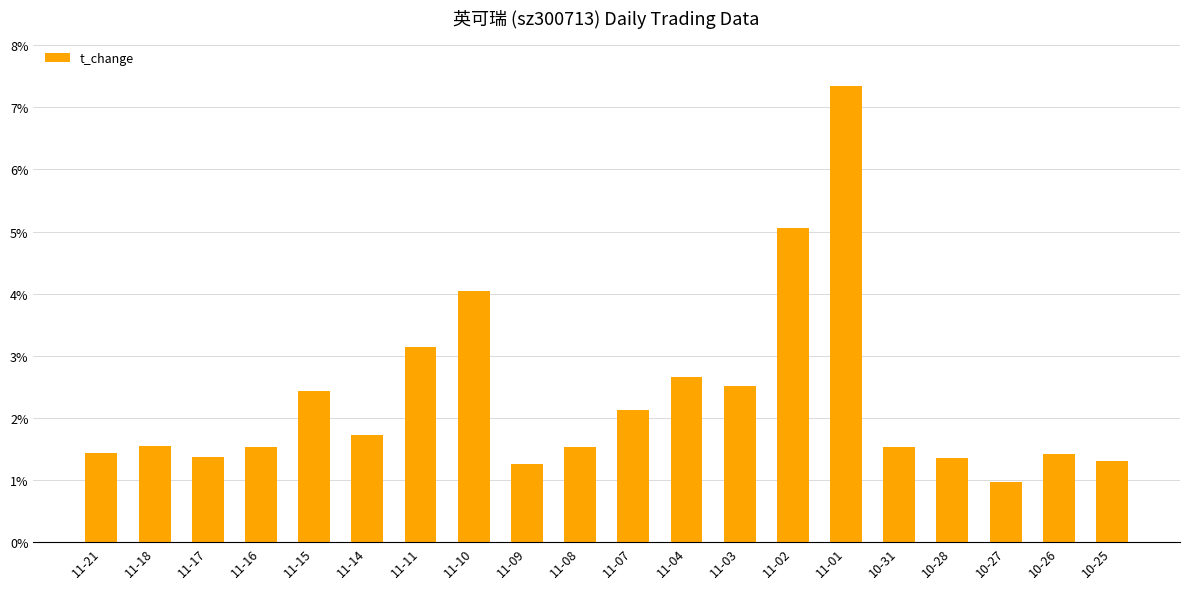

The chart shows a value of 0.8 at 11-16. True or false?

False